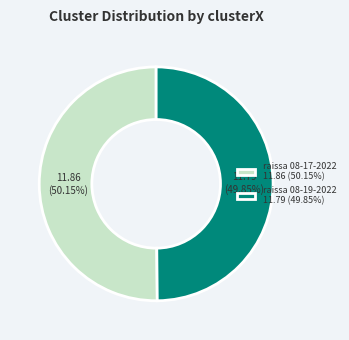

Is there a majority slice in this chart?

Yes